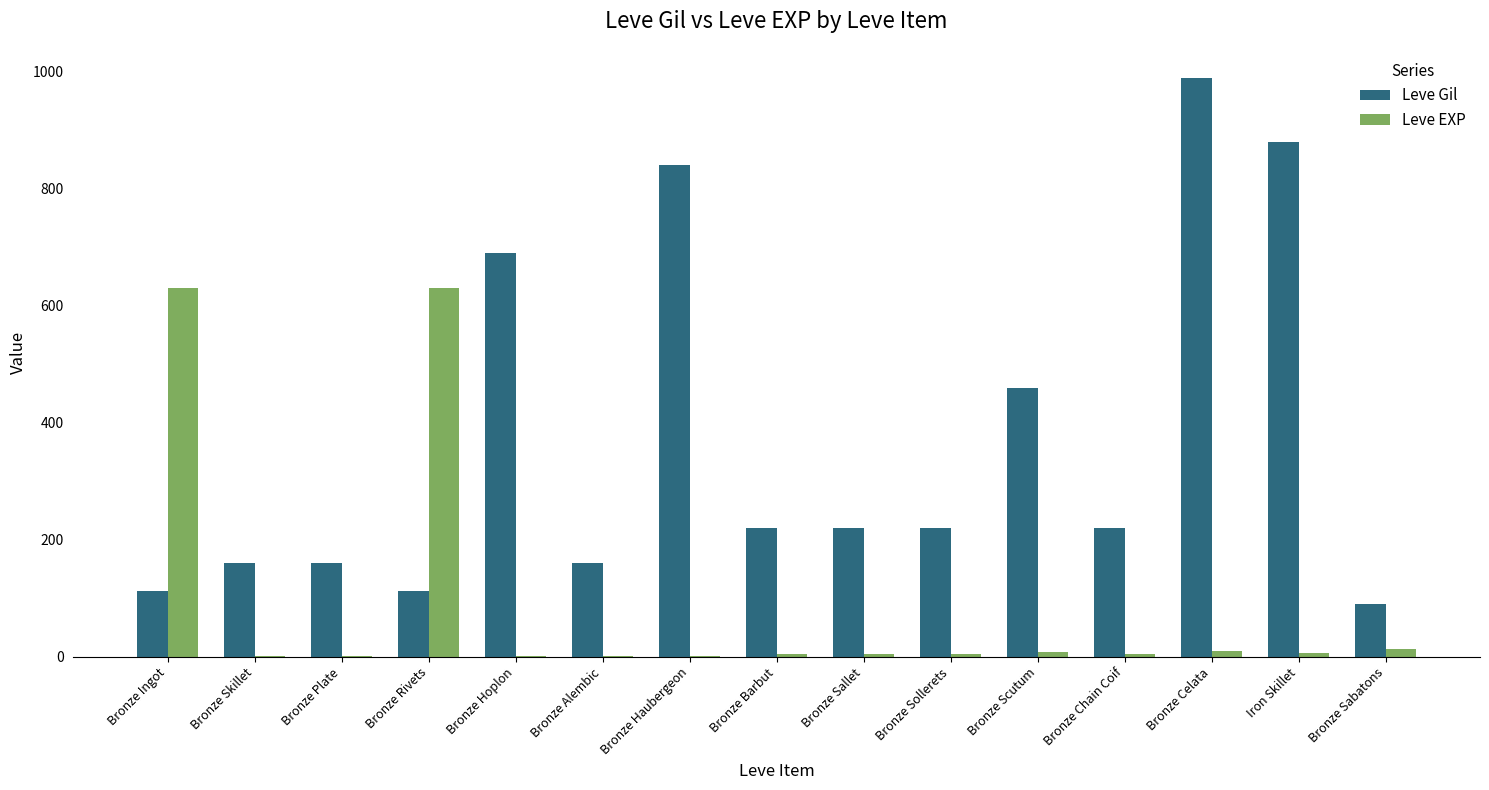

True or false: Leve Gil has a value of 72 at Bronze Rivets.

False